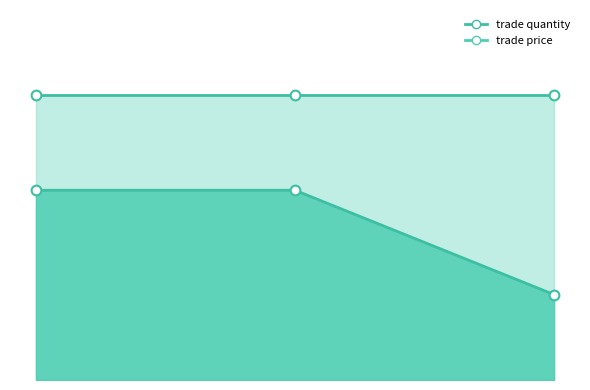

Does the chart have visible grid lines?

No